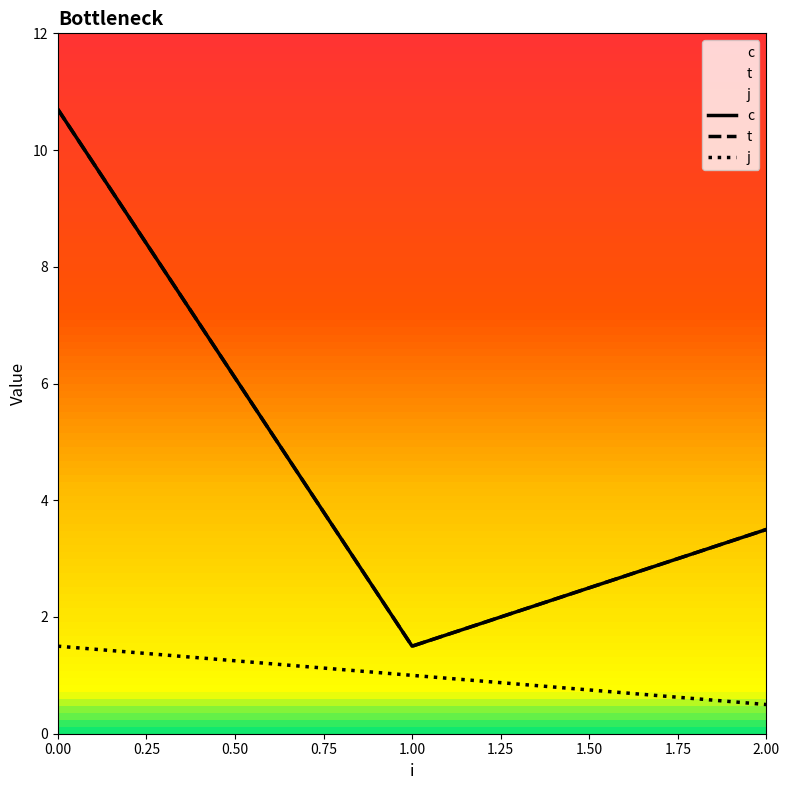

What is the sum of the c values at 1.00 and 0.00?

12.2